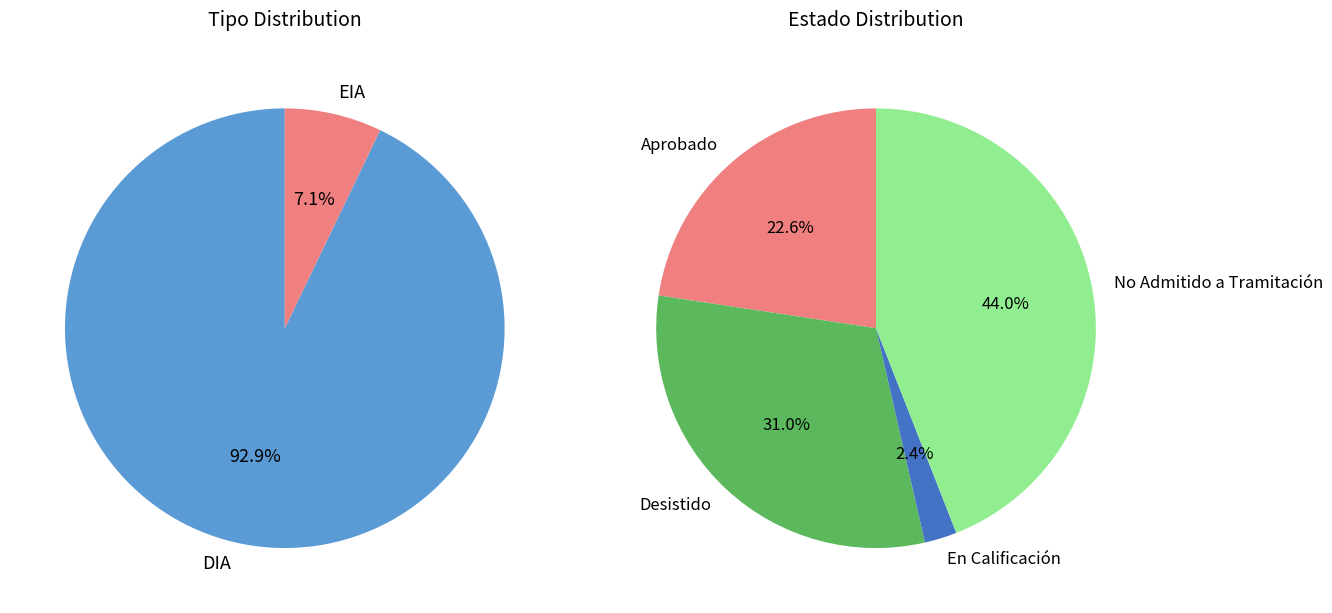

Which slice is the largest?

No Admitido a Tramitación